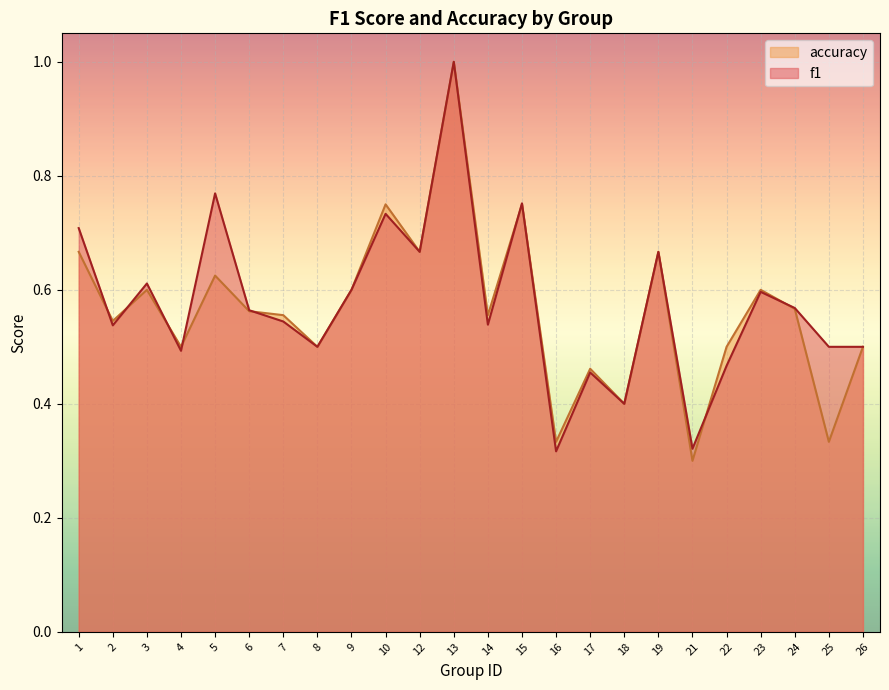

What is the average value of the f1 series?

0.6